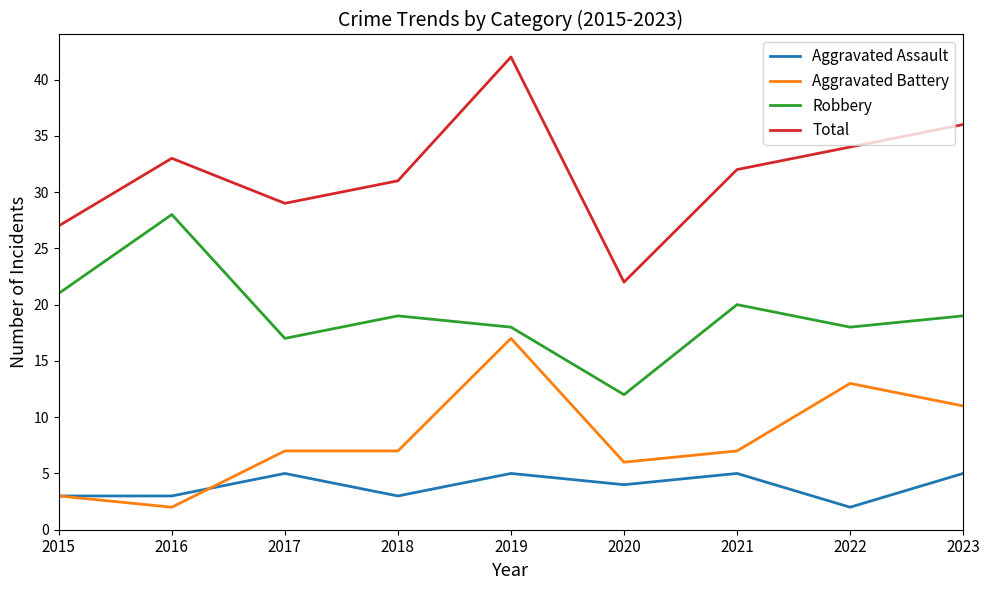

Where does the Total series first go above 32?

2016